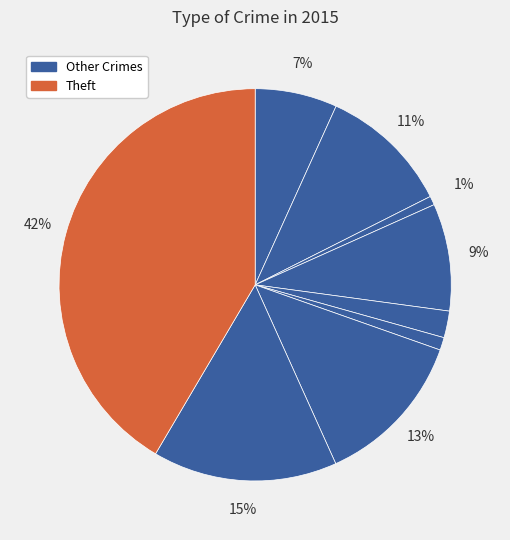

To the nearest percent, what is the average slice percentage?

11%